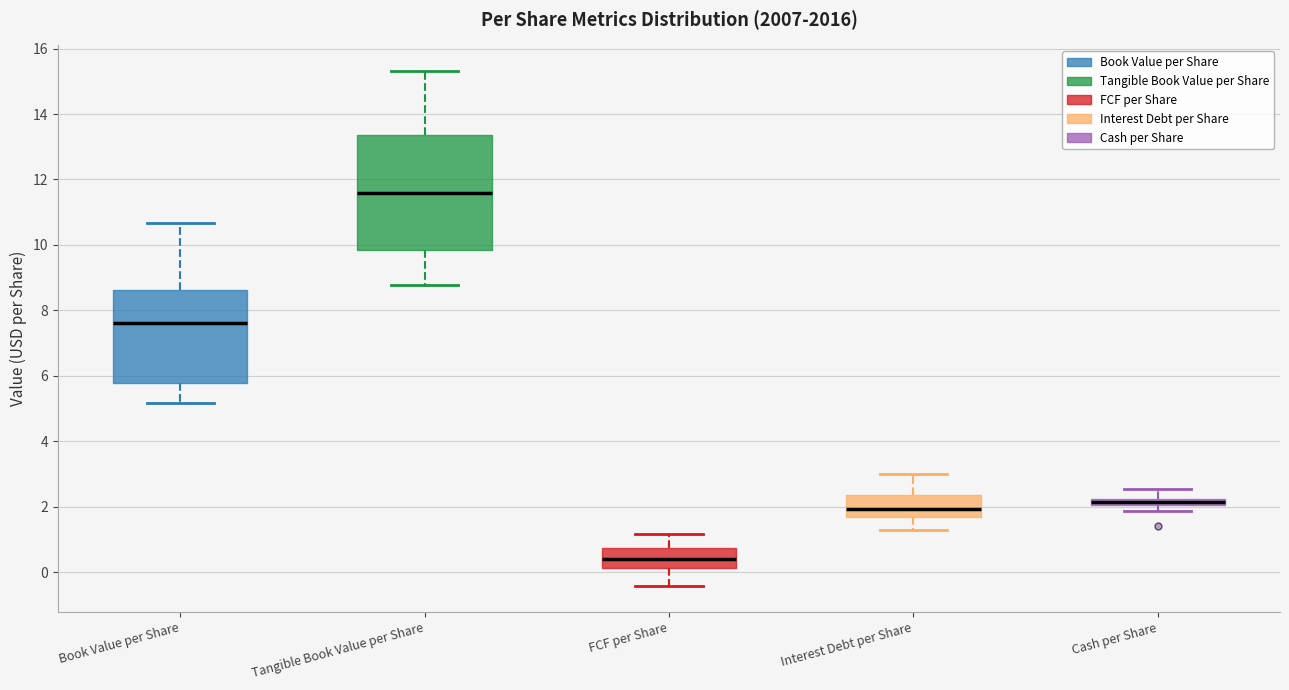

Where is the upper edge of the box for Cash per Share on the y-axis? The values are not printed on the chart, so give them approximately, as read against the axis.

2.2